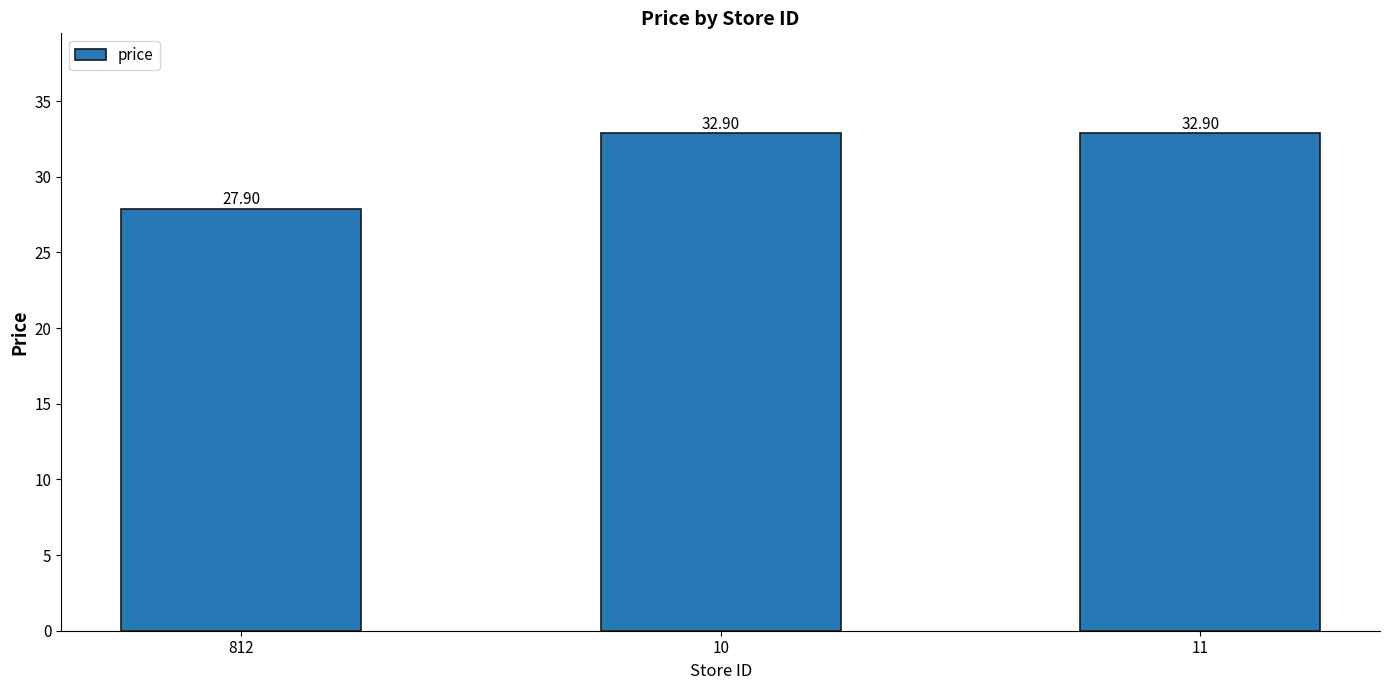

What is the label of the 3rd bar from the left?

11